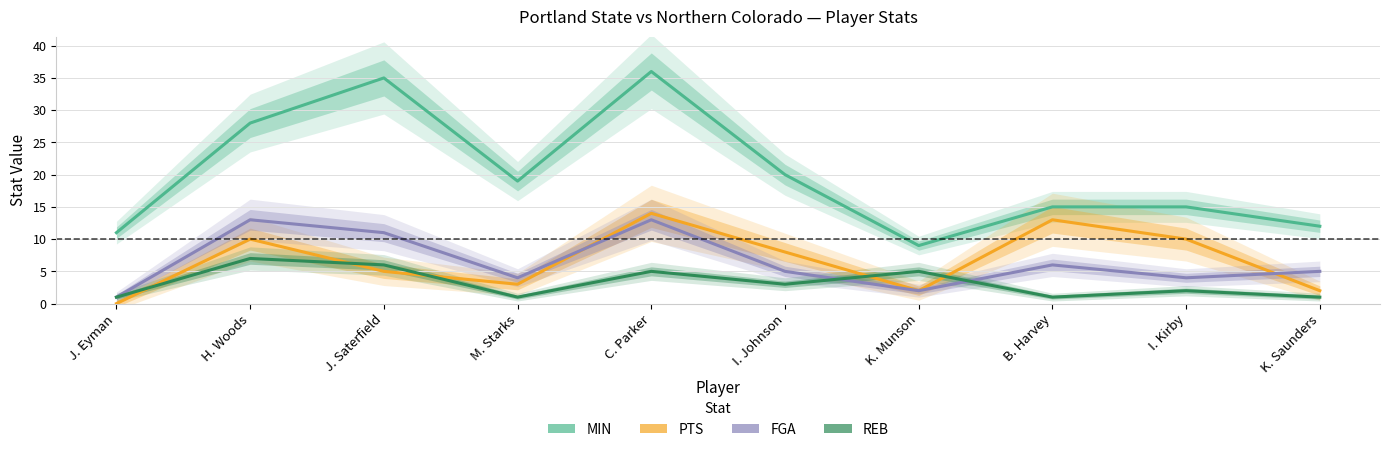

How many lines are shown in the chart?

4